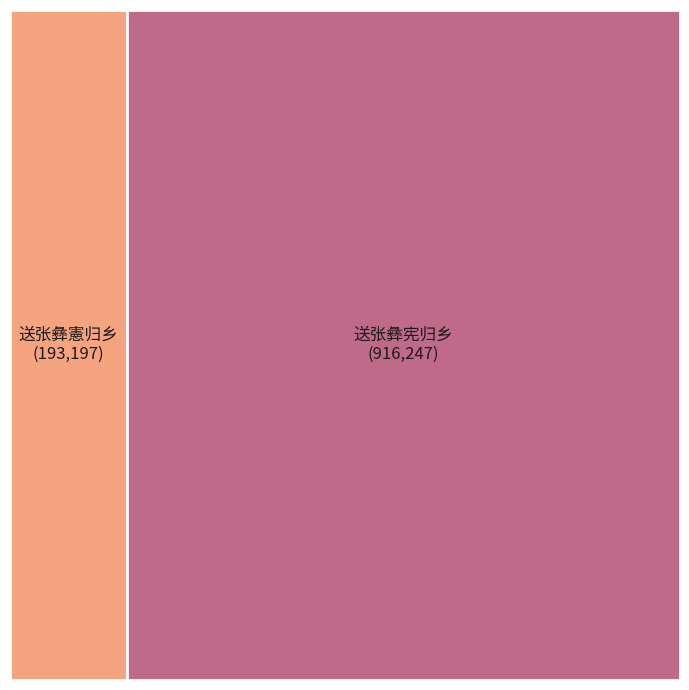

Rank the categories by value from highest to lowest.

送张彝宪归乡, 送张彝憲归乡